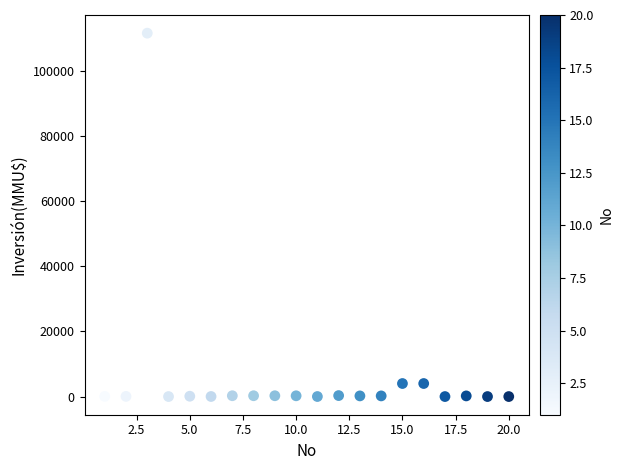

What is the range of Y values (max minus min)?

111488